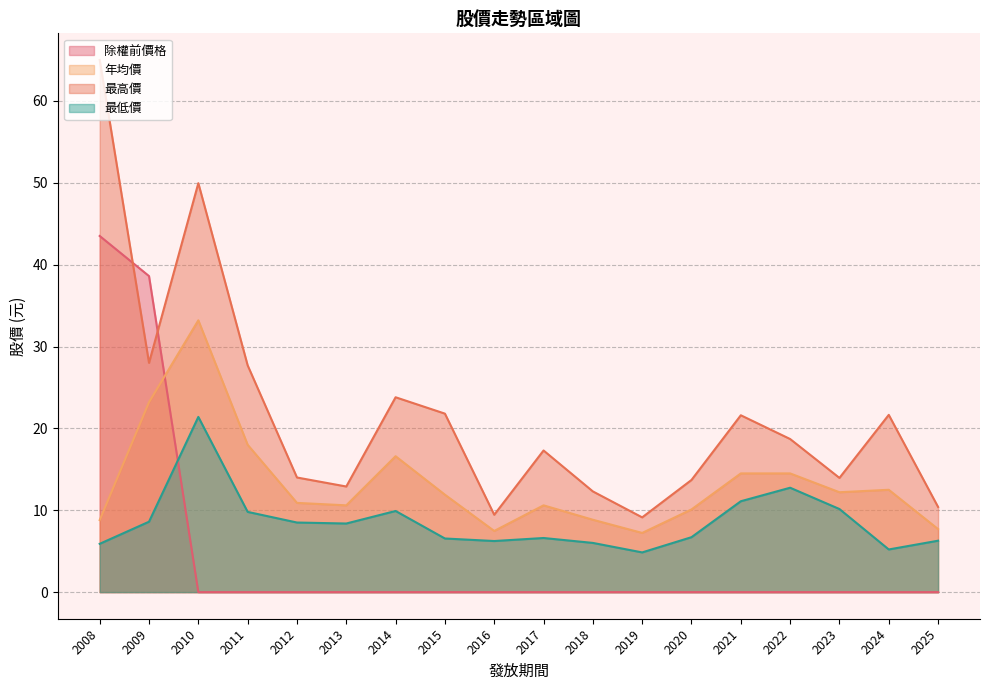

Which series has the largest total across all categories?

最高價